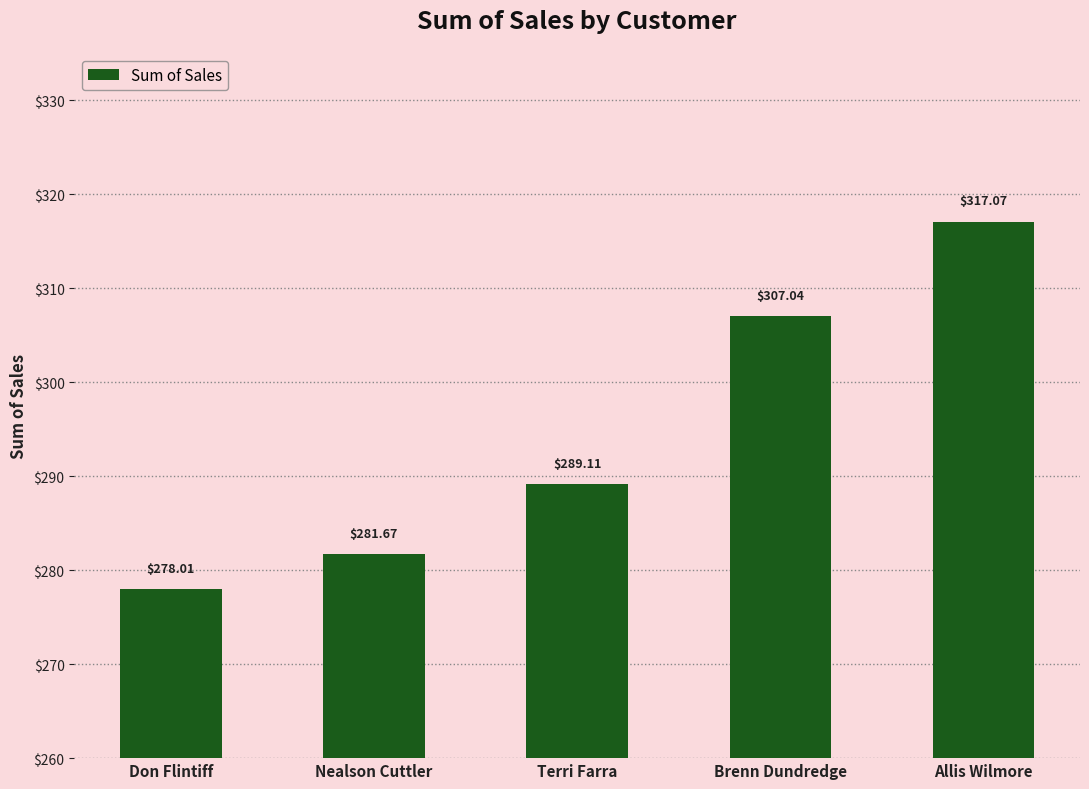

Count the number of categories in the chart.

5